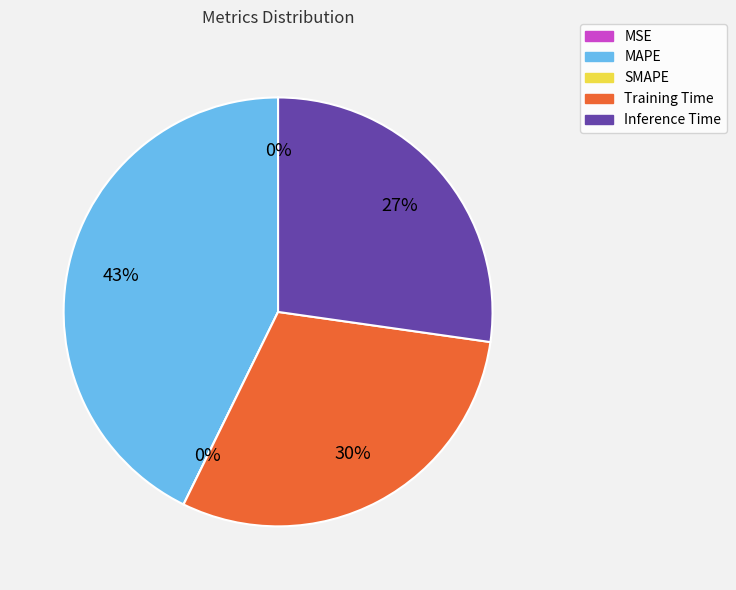

Combined, do SMAPE and Training Time account for over 50%?

No